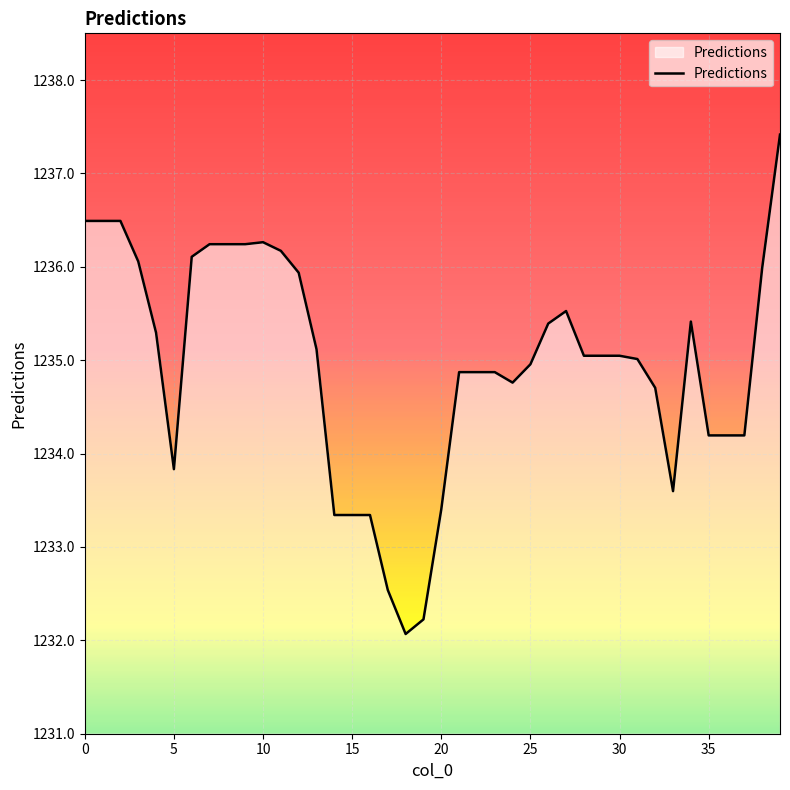

What is the greatest value displayed?

1237.4